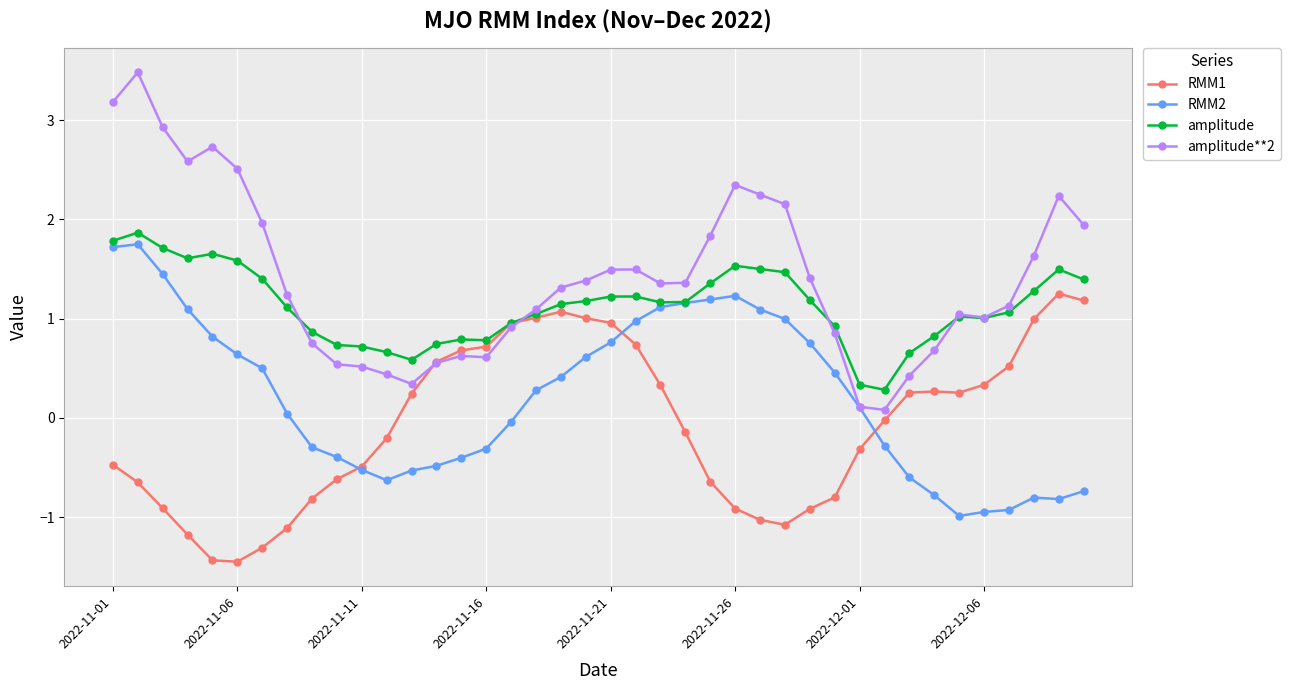

What is the minimum value shown in the chart?

-1.4